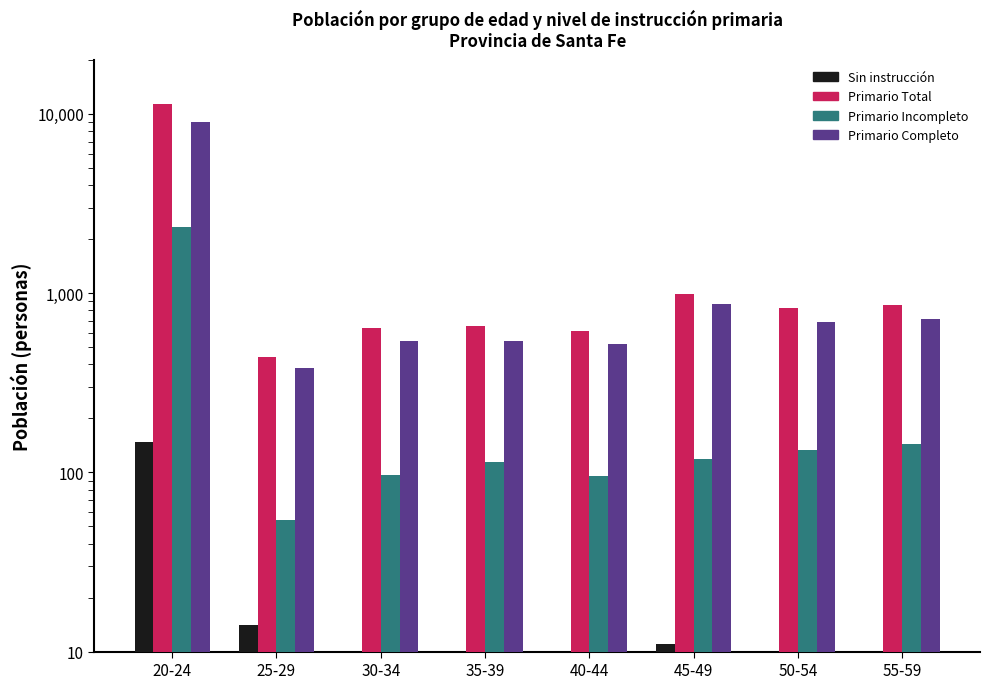

How many values in the Primario Total series exceed 824?

3